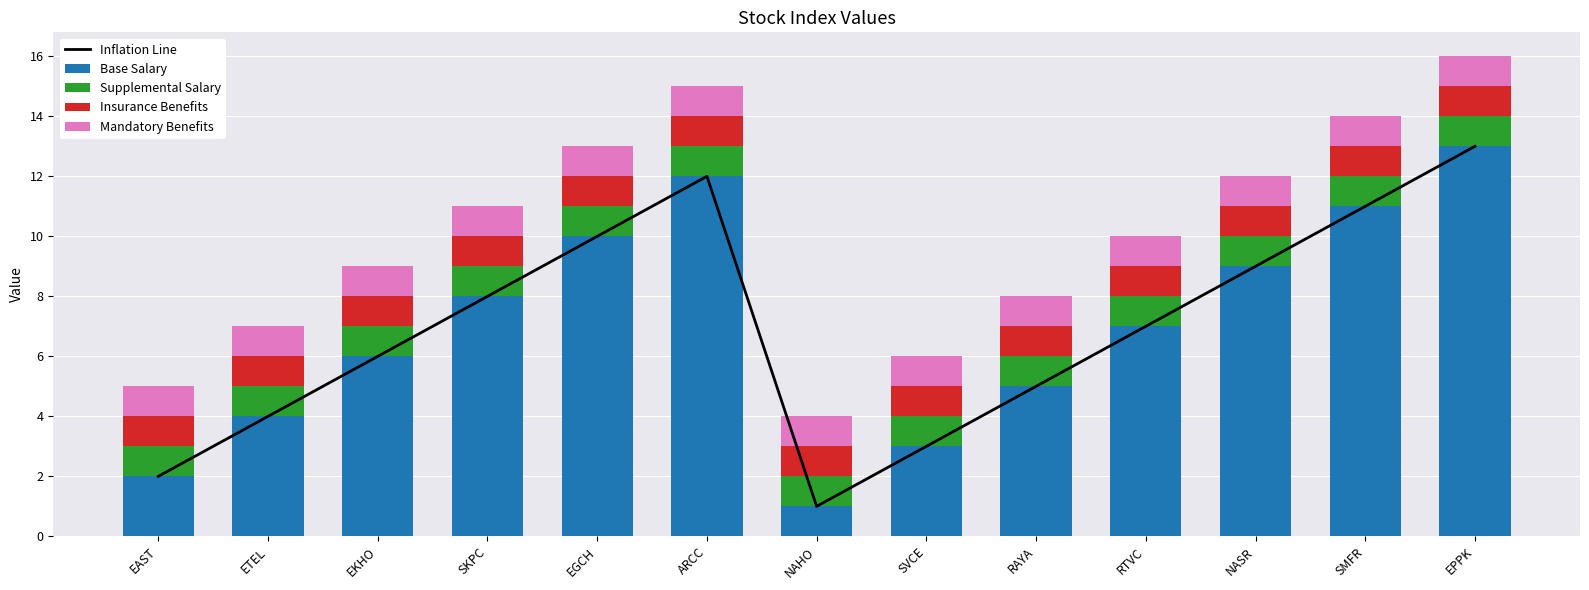

Is the value of Mandatory Benefits at EAST greater than the value of Insurance Benefits at ETEL?

No